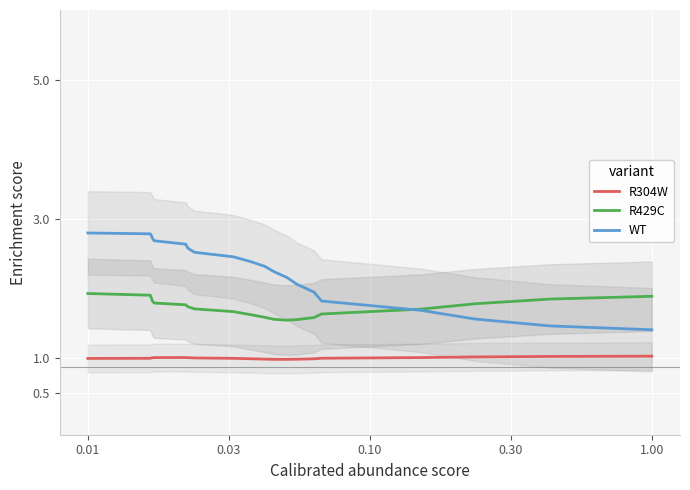

True or false: R304W and WT intersect in this chart.

False